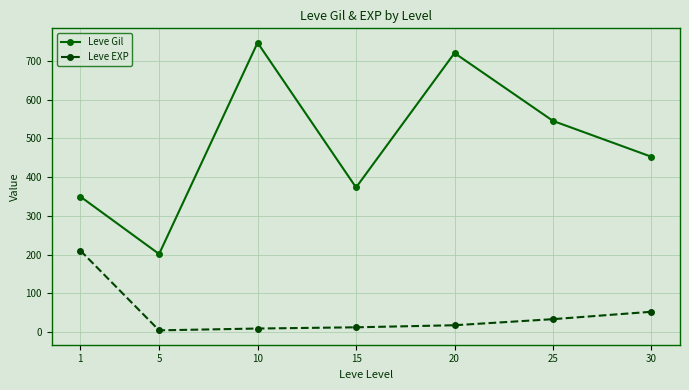

What is the value of the Leve EXP point at the 7th from the left?

52.8